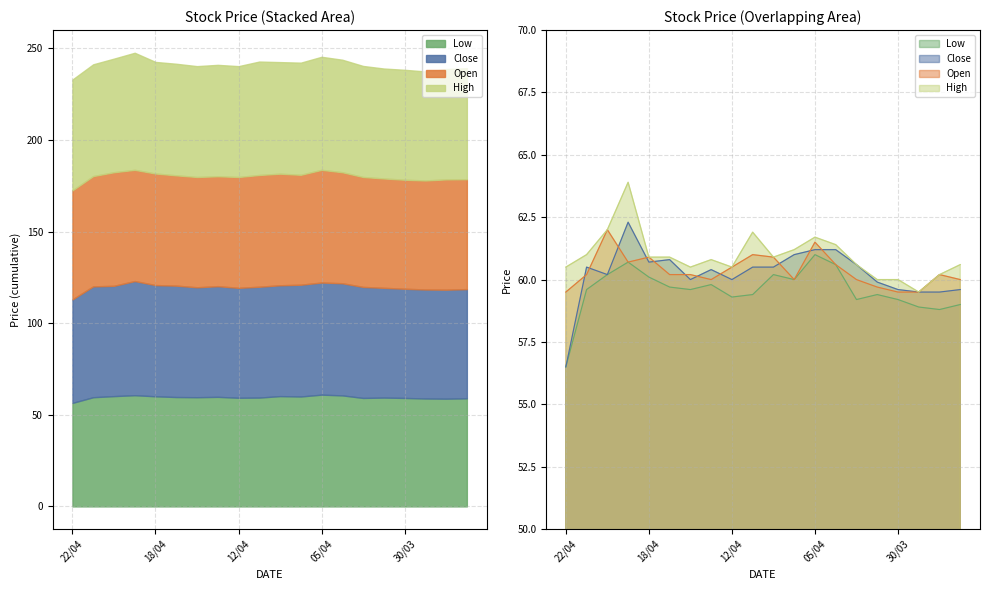

True or false: Close and High intersect in this chart.

False